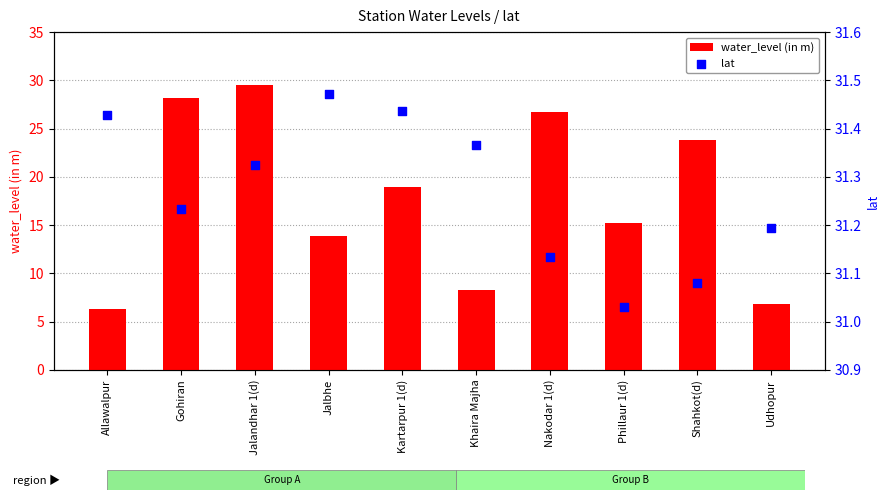

At how many categories does at least one series exceed 23?

10